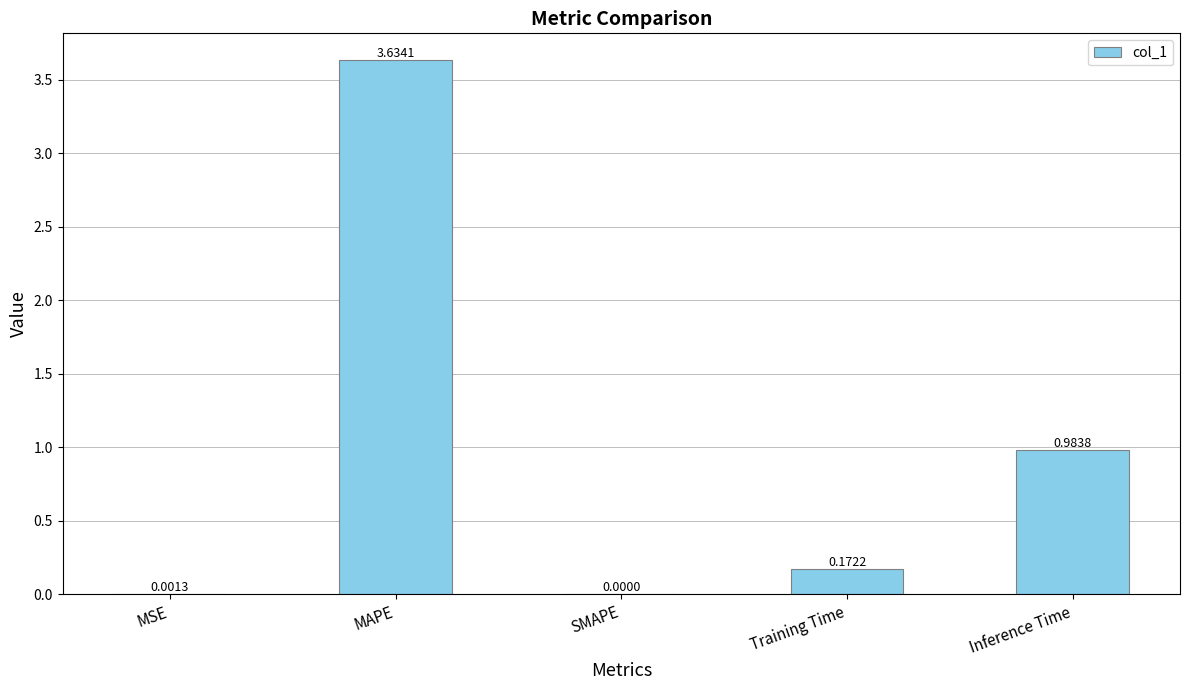

At which category does the chart reach its peak across all series?

MAPE